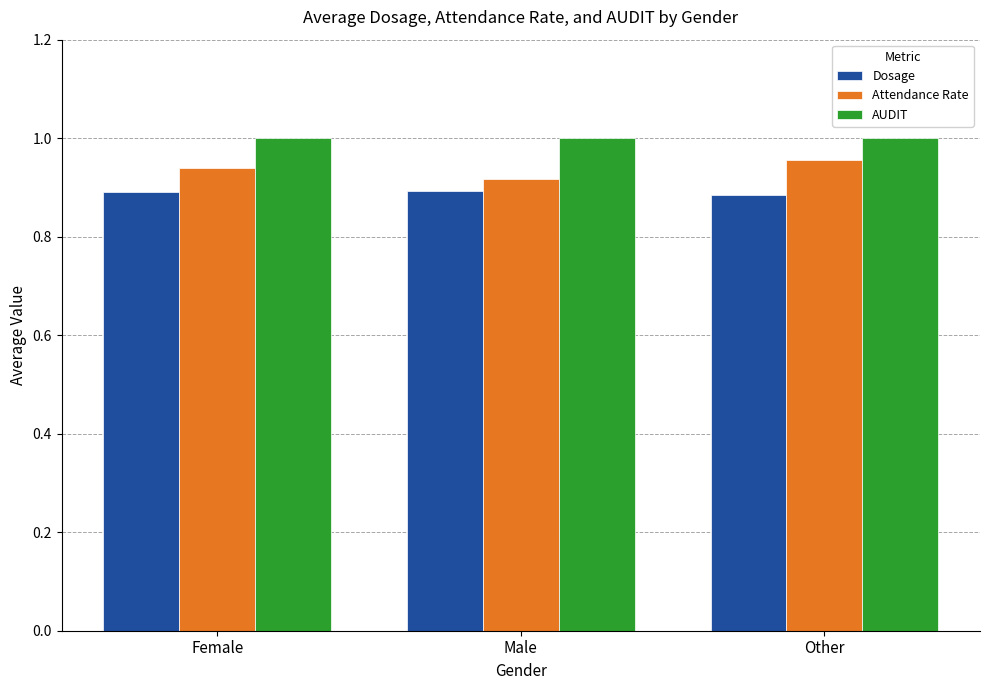

What is the spread (max minus min) of values at Female?

0.1